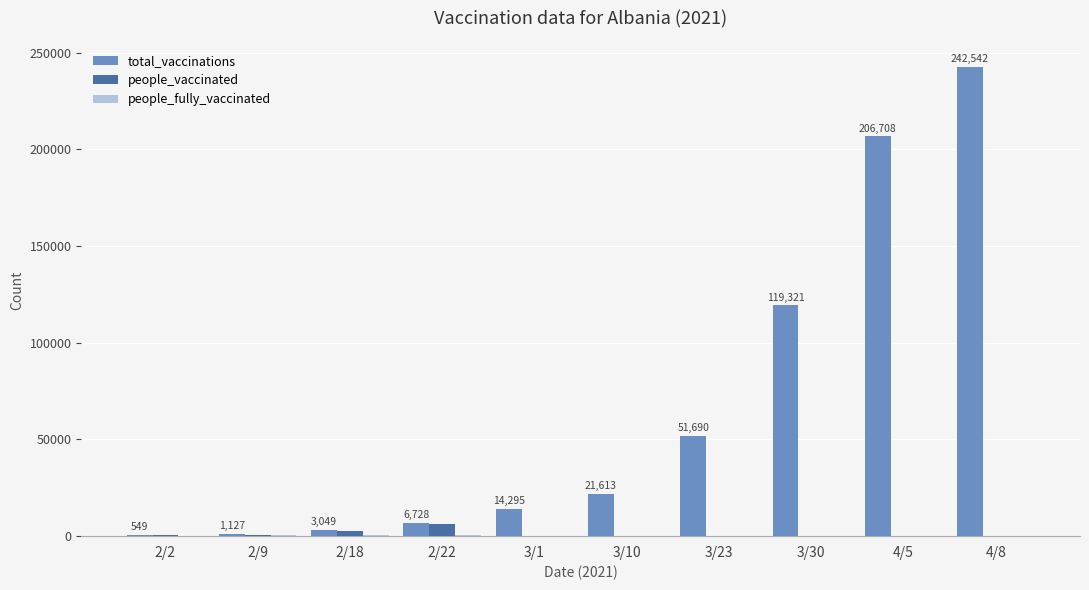

At which category is the sum across all series the highest?

4/8